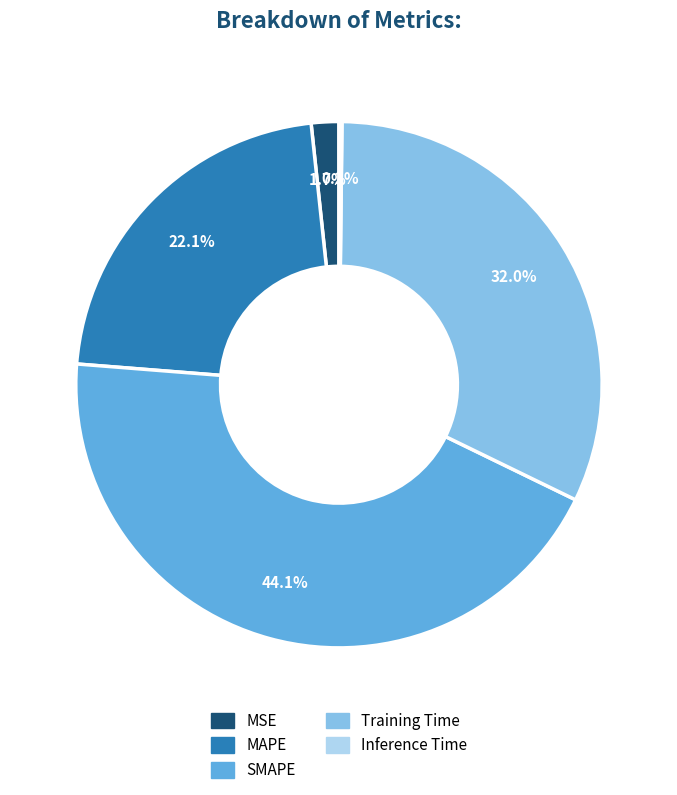

The Training Time slice represents 32% of the pie. True or false?

True